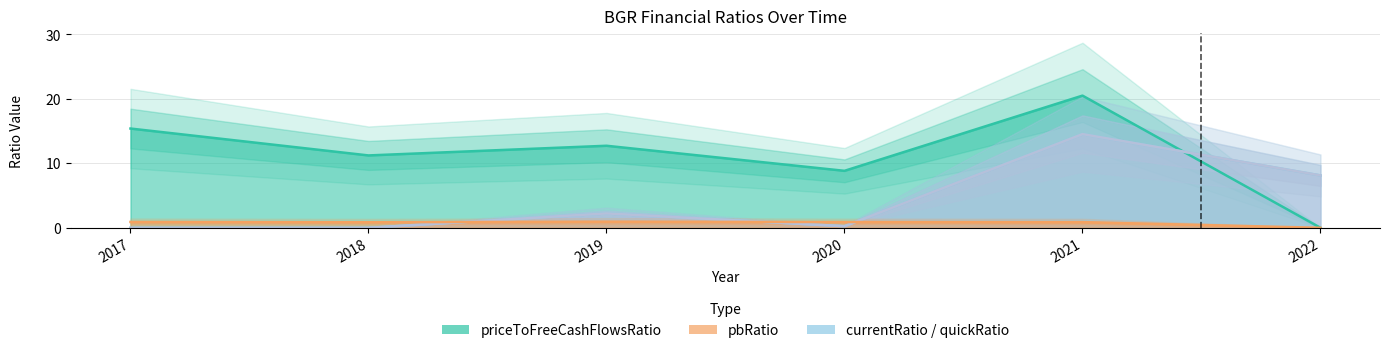

The currentRatio series shows 0.7 at 2019. True or false?

False